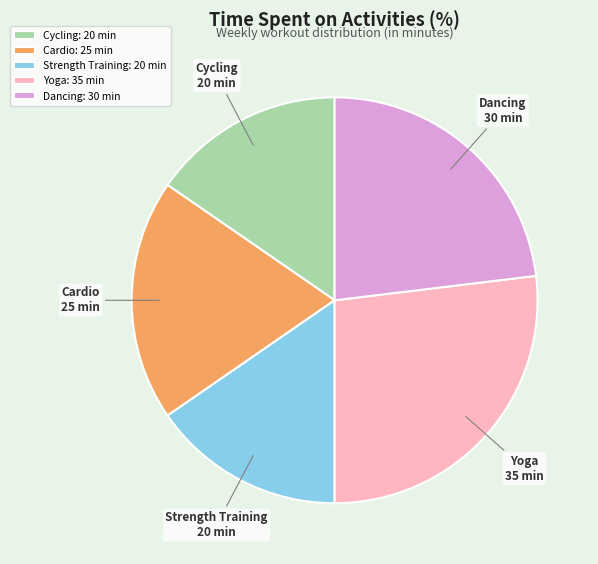

The Dancing slice represents 9% of the pie. True or false?

False